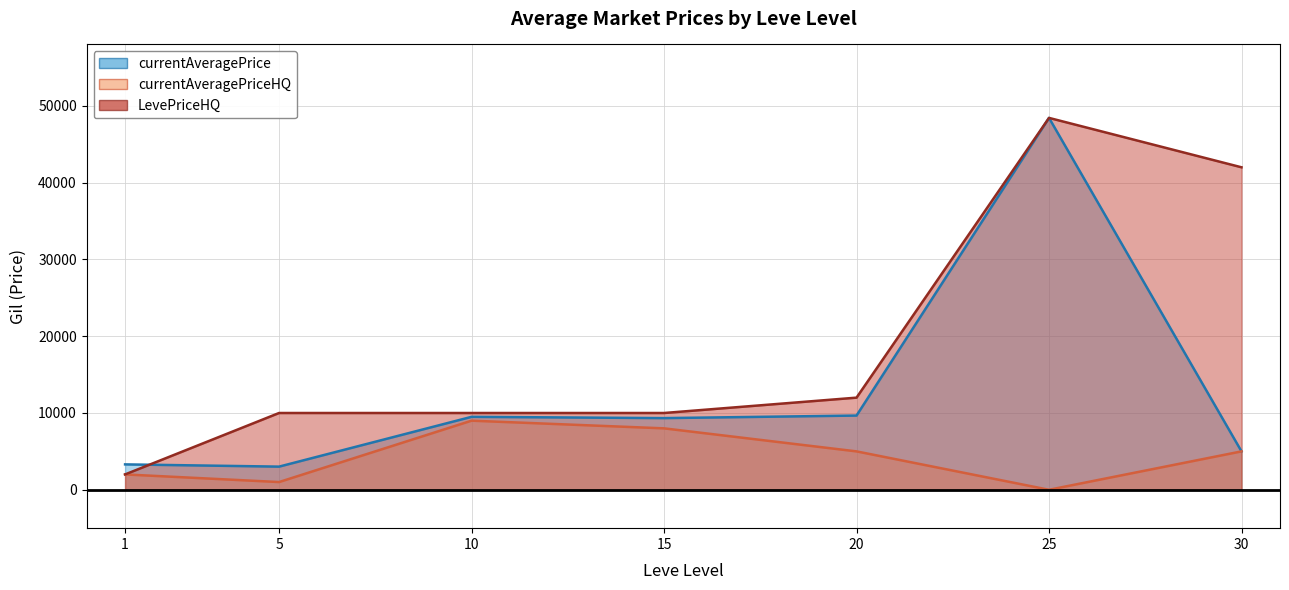

What is the value of the currentAveragePrice point at the 2nd from the left?

3015.0